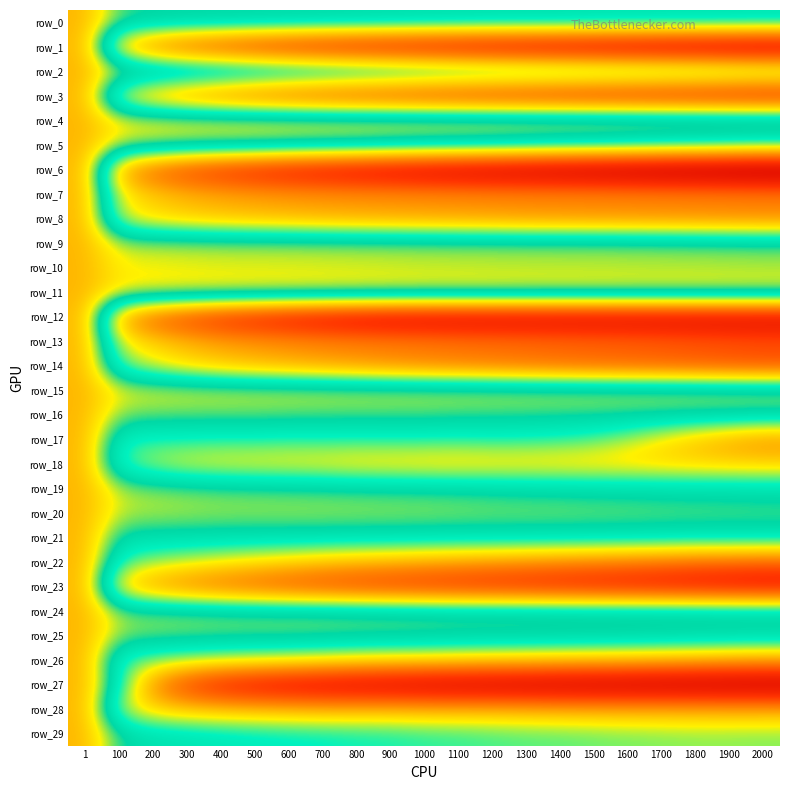

Reading left to right, transcribe all the data shown in this chart.

row_0: 576.8	495.5	490.2	487.2	486.6	484.9	483.8	482.4	480.9	479.6	477.6	477.3	475.7	475.6	475.7	474.3	473.4	473.0	473.1	472.9	471.8
row_1: 576.8	350.7	294.4	266.7	248.1	233.7	221.7	211.8	203.6	197.2	191.0	184.1	178.2	173.2	168.2	163.8	159.3	155.0	150.8	147.0	143.6
row_2: 576.8	530.7	523.9	518.0	513.9	508.1	503.4	499.5	495.6	491.9	487.6	484.1	480.7	477.9	475.6	473.0	470.8	468.0	466.1	461.8	458.2
row_3: 576.8	382.3	335.4	311.6	293.8	279.9	268.8	260.2	253.4	247.6	241.6	237.0	232.6	229.0	225.1	221.2	218.9	215.6	212.4	209.1	205.9
row_4: 576.8	537.9	535.6	533.4	532.9	533.1	533.2	532.6	533.0	533.6	533.5	533.7	533.4	533.0	533.0	532.9	532.0	531.5	531.7	531.1	531.1
row_5: 576.8	517.7	511.8	506.6	503.7	502.3	496.8	494.2	490.9	485.3	481.2	477.8	475.1	470.3	465.3	462.9	458.6	454.1	450.4	446.2	442.1
row_6: 576.8	332.1	277.1	247.9	228.5	213.5	201.9	192.1	183.5	175.9	168.4	161.6	155.8	150.8	145.8	141.3	136.8	132.4	129.1	125.7	122.1
row_7: 576.8	390.9	363.0	347.1	338.2	332.3	327.2	325.0	322.3	321.2	319.1	318.1	316.6	316.2	315.5	315.1	313.6	312.1	311.0	310.1	308.6
row_8: 576.8	397.6	370.0	359.2	351.5	346.3	342.1	337.0	334.0	330.9	328.5	325.7	323.2	319.0	317.5	315.5	314.5	313.5	311.7	310.2	308.3
row_9: 576.8	518.1	516.4	514.2	512.2	511.9	511.3	510.4	509.0	508.4	507.3	506.3	506.5	505.6	505.4	505.0	504.3	503.1	501.9	500.4	499.2
row_10: 576.8	533.2	530.3	528.7	527.3	526.5	526.3	525.1	524.5	523.1	521.9	521.4	520.0	519.5	519.0	519.1	518.1	517.7	517.5	516.7	515.9
row_11: 576.8	538.6	536.8	535.6	534.8	533.9	533.4	533.0	532.0	531.3	530.4	530.7	530.8	530.9	530.4	530.4	530.4	530.3	530.7	530.3	530.5
row_12: 576.8	332.8	273.1	245.7	222.9	209.0	195.9	186.2	178.2	173.0	170.3	168.9	168.6	168.1	168.1	167.7	167.8	167.6	167.5	167.6	167.6
row_13: 576.8	395.8	366.3	347.9	334.2	326.6	320.7	315.1	311.1	307.6	305.7	301.8	299.7	297.0	294.0	291.6	288.8	285.3	280.9	277.3	273.8
row_14: 576.8	427.0	393.7	370.5	356.3	345.0	336.3	327.9	320.5	312.7	305.5	299.9	294.8	289.5	284.1	279.7	276.2	273.2	269.2	264.7	261.1
row_15: 576.8	532.4	528.4	527.1	525.1	524.0	523.6	523.4	521.6	520.8	520.6	520.5	519.8	518.8	518.2	517.9	516.7	516.6	515.8	515.0	514.8
row_16: 576.8	504.8	501.8	499.3	499.6	499.5	497.8	496.1	496.0	495.6	495.5	493.2	491.9	491.8	490.3	490.2	489.4	489.2	488.1	487.8	486.5
row_17: 576.8	448.6	440.5	442.5	439.7	441.4	438.6	441.3	439.4	441.7	441.0	439.0	442.1	440.1	436.6	427.6	407.1	379.9	354.8	334.7	318.0
row_18: 576.8	432.3	405.3	390.6	385.7	383.0	381.4	378.5	373.8	372.0	370.5	369.0	370.5	371.5	370.4	369.7	369.0	367.7	366.8	364.9	364.8
row_19: 576.8	515.7	507.6	502.4	498.4	496.3	493.9	492.1	489.5	488.3	486.3	484.9	482.6	479.7	478.8	476.7	475.9	473.9	472.7	472.3	470.6
row_20: 576.8	519.3	516.9	514.6	512.2	512.2	512.7	512.5	511.9	510.8	510.4	508.6	506.7	506.2	505.8	504.2	503.6	501.8	500.8	499.8	498.7
row_21: 576.8	475.7	473.0	472.1	471.5	469.9	470.2	469.3	468.5	468.4	467.5	466.9	467.7	467.4	468.0	467.3	467.0	466.4	465.2	466.4	466.3
row_22: 576.8	438.4	412.4	400.4	387.9	377.3	367.6	358.1	349.9	344.0	337.3	331.1	324.9	319.5	312.6	307.5	301.7	295.9	288.6	285.0	280.6
row_23: 576.8	364.8	324.4	302.7	287.9	276.5	265.5	256.2	248.5	242.2	237.2	232.2	227.6	223.7	219.5	215.5	211.3	207.6	203.5	199.7	196.4
row_24: 576.8	507.9	505.2	503.8	501.3	499.7	499.3	499.1	497.6	496.3	495.4	493.0	493.4	492.6	491.0	490.2	490.1	489.7	489.1	488.4	487.5
row_25: 576.8	506.9	503.2	501.2	499.4	499.0	499.6	498.4	496.4	495.8	494.2	492.4	491.2	491.4	491.1	490.8	489.6	488.2	486.6	485.6	484.7
row_26: 576.8	436.2	420.4	410.6	403.3	397.4	392.1	385.4	378.6	374.0	371.1	367.1	363.5	360.5	356.1	353.0	350.2	346.0	341.8	336.0	332.4
row_27: 576.8	455.7	314.9	248.4	214.5	199.1	188.6	182.6	176.2	172.5	167.2	163.4	161.1	158.0	156.6	154.6	153.2	150.6	149.5	148.7	147.5
row_28: 576.8	403.5	367.8	356.8	351.4	346.9	345.0	341.3	343.0	344.5	342.4	341.8	342.9	340.7	338.5	337.3	336.5	337.3	336.5	336.1	335.8
row_29: 576.8	486.0	470.9	465.5	459.6	455.2	451.2	448.9	445.0	442.6	437.5	435.4	431.2	427.7	425.9	422.7	419.7	417.4	415.1	415.0	416.3